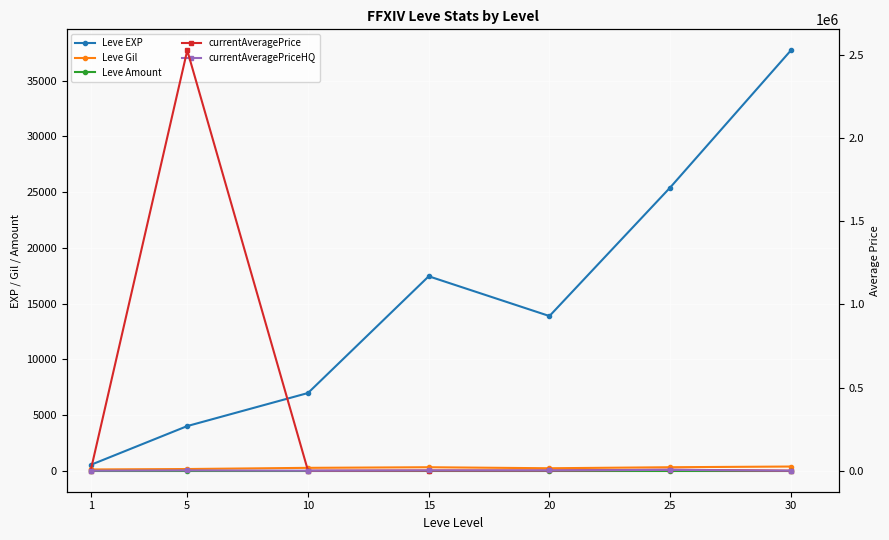

What is the sum of all currentAveragePrice values?

2535468.7